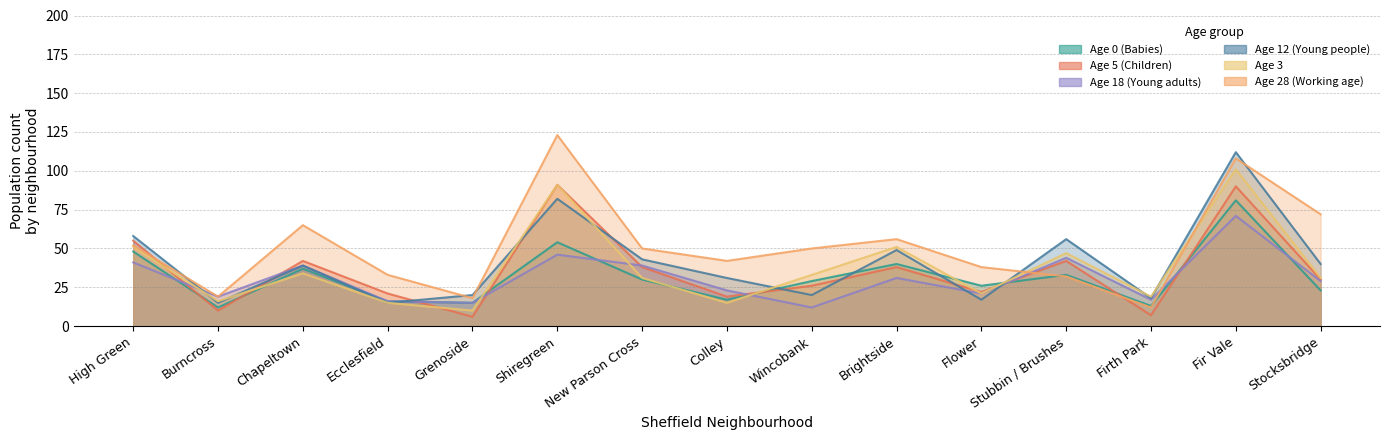

In Age 3, how many points are higher than both neighbors (excluding endpoints)?

5